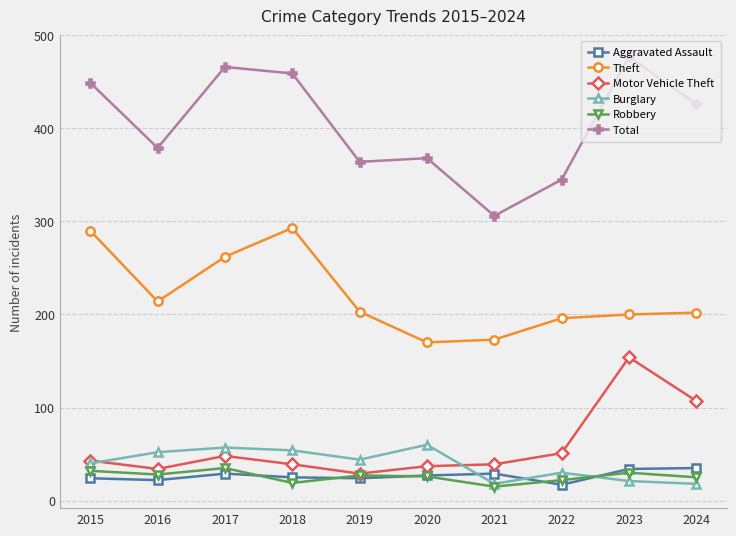

Where is Theft nearest to the value 231?

2016